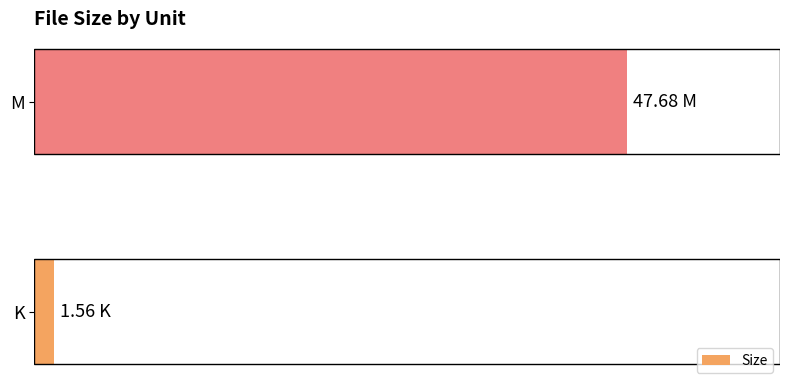

Are the bars horizontal?

Yes